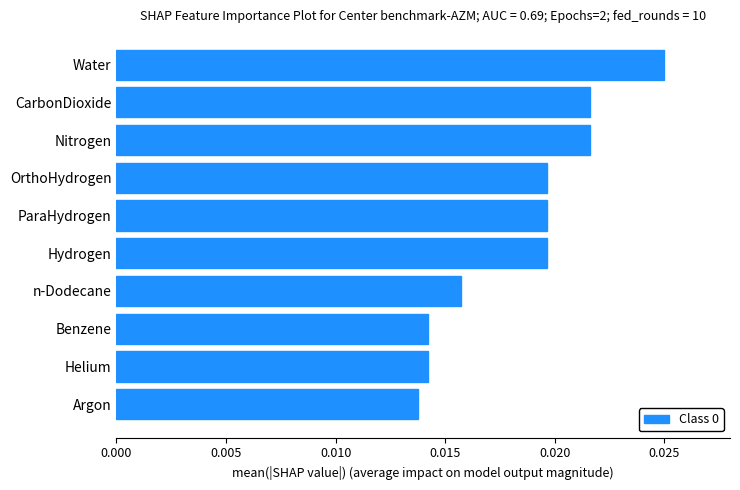

Which category has the highest value across all series?

Water